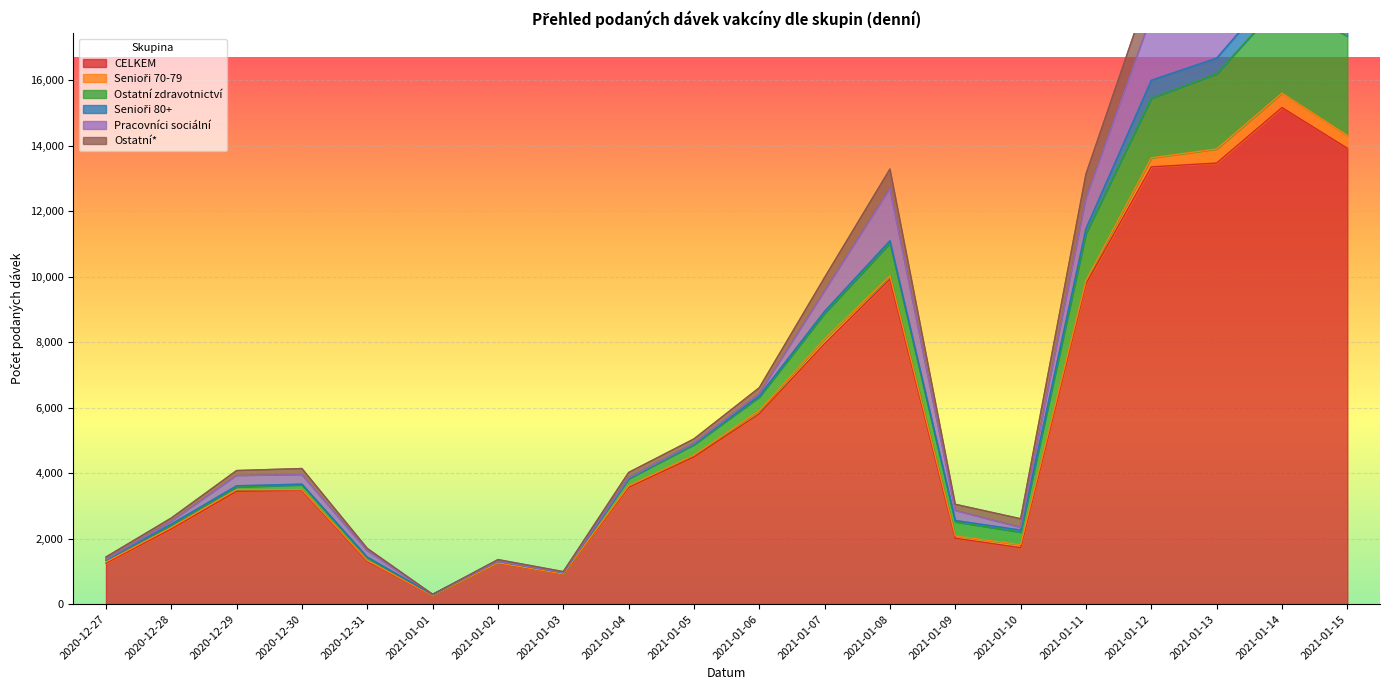

At which category is the sum across all series the highest?

2021-01-14